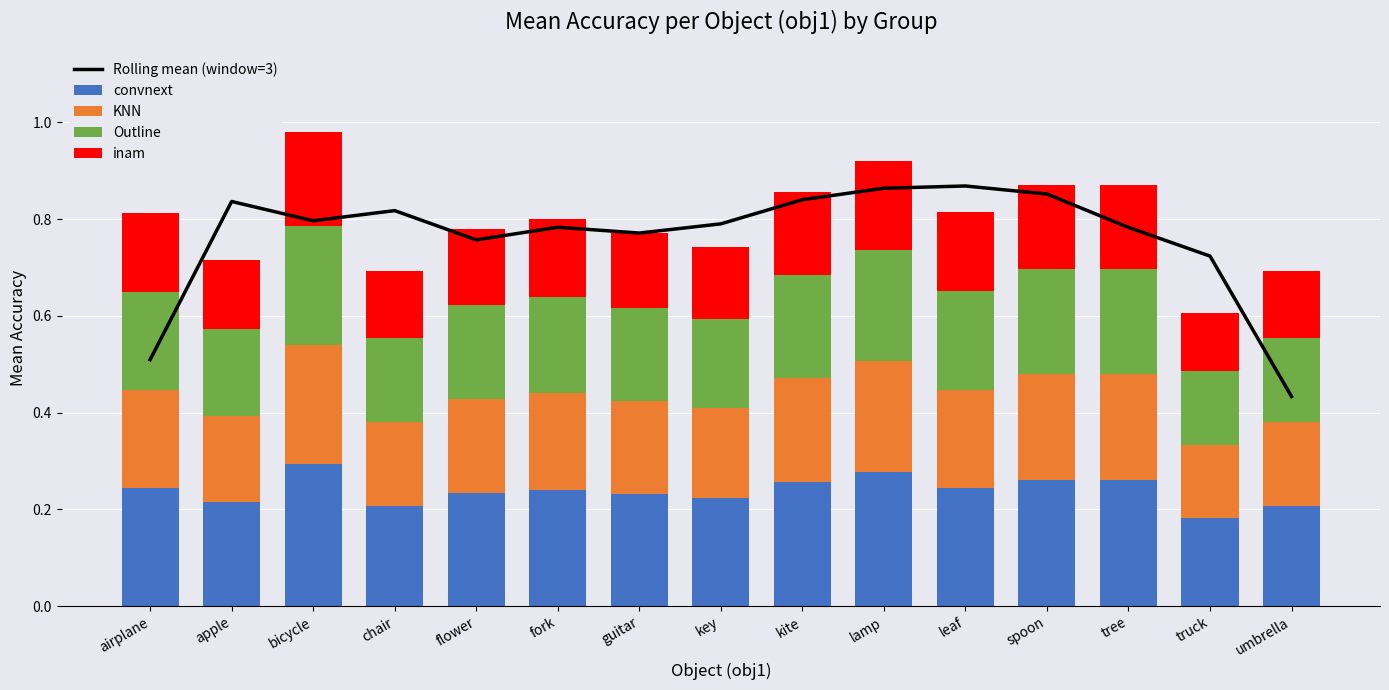

The KNN series shows 0.2 at key. True or false?

True